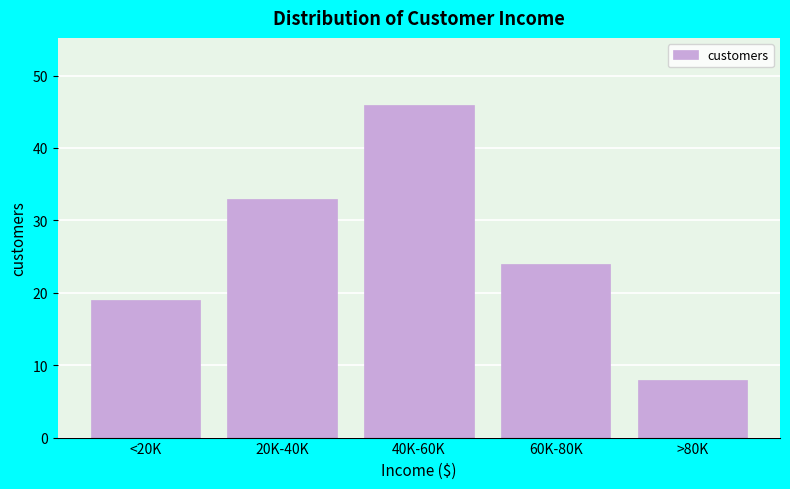

Reading right to left, extract all data points from this chart.

8	24	46	33	19